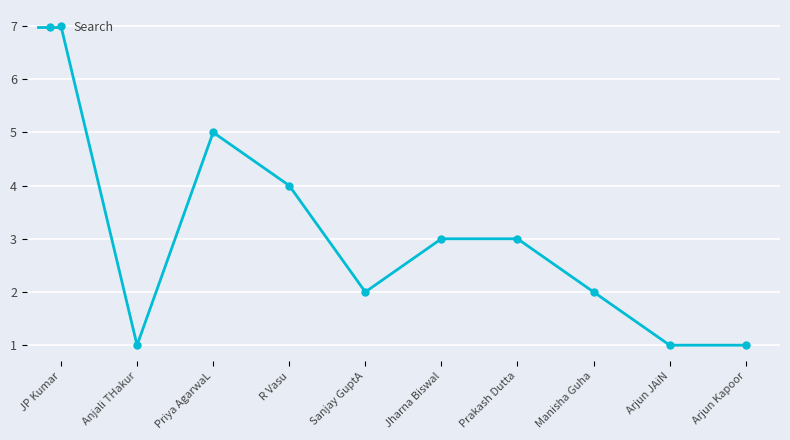

At which category does the data reach its first local valley?

Anjali THakur